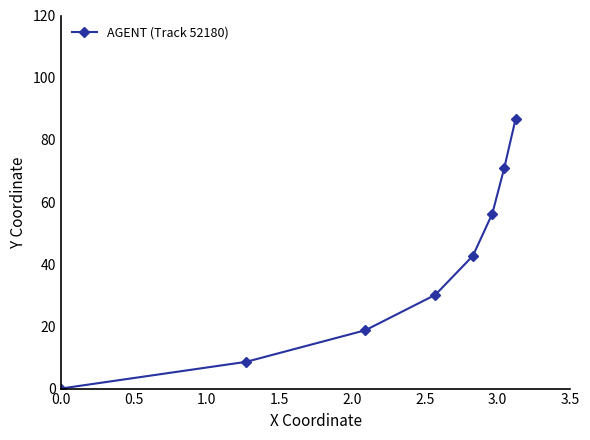

Is this an area chart (filled region under the line)?

No